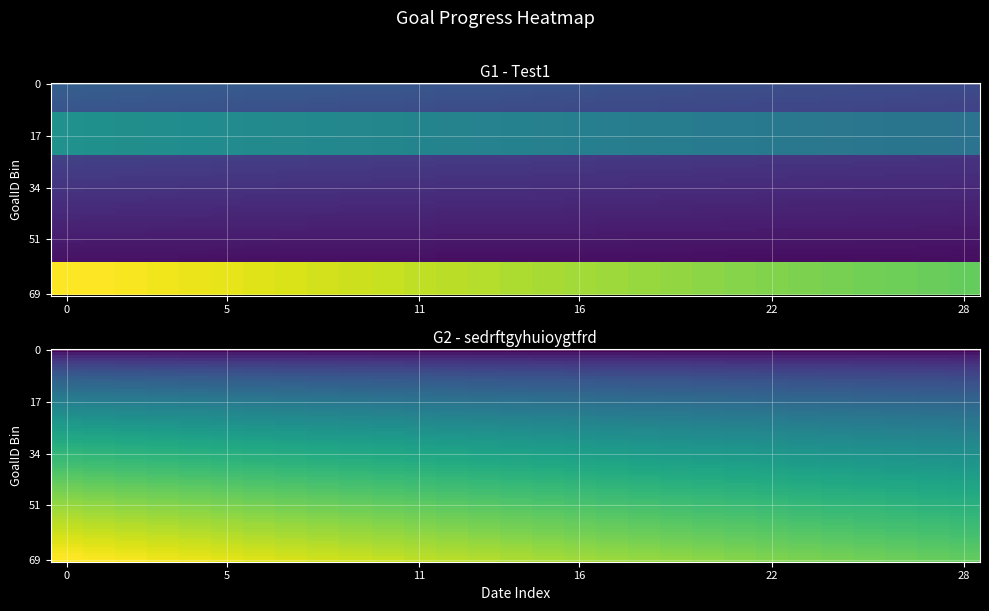

Rank the series by their maximum value, from lowest to highest.

sedrftgyhuioygtfrd, Test1